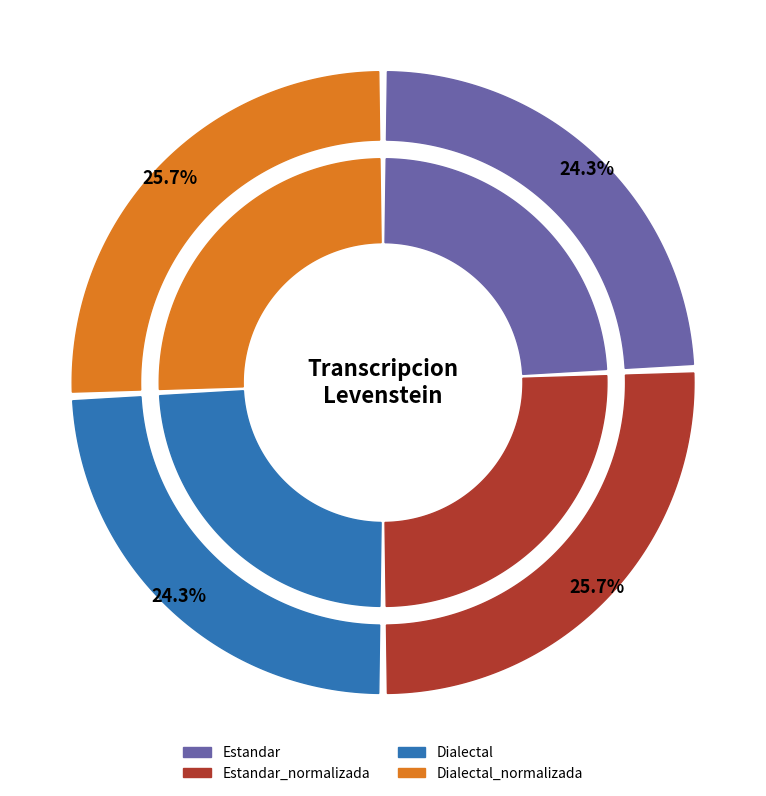

What percentage is the Dialectal_normalizada slice, to the nearest percent?

26%